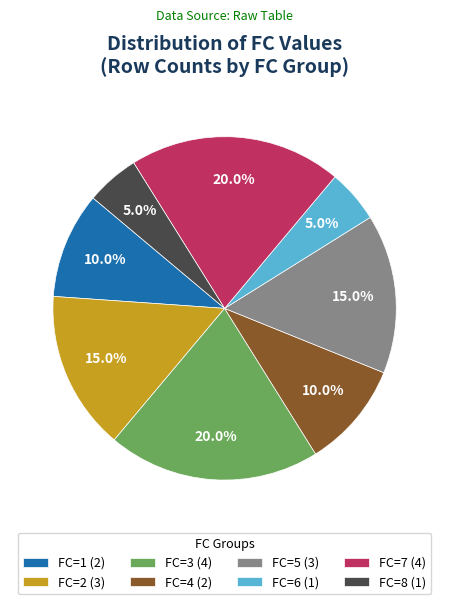

To the nearest percent, what is the difference between the largest and smallest slice percentages?

15%